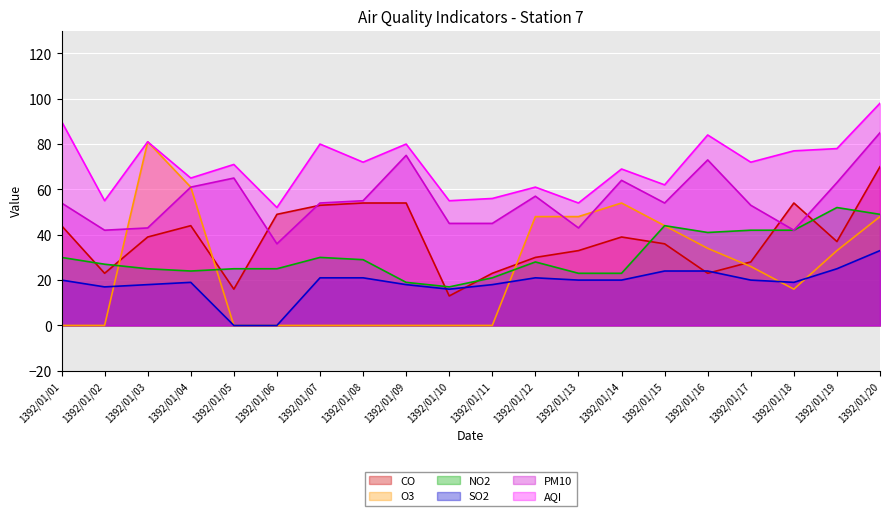

How many lines are shown in the chart?

6